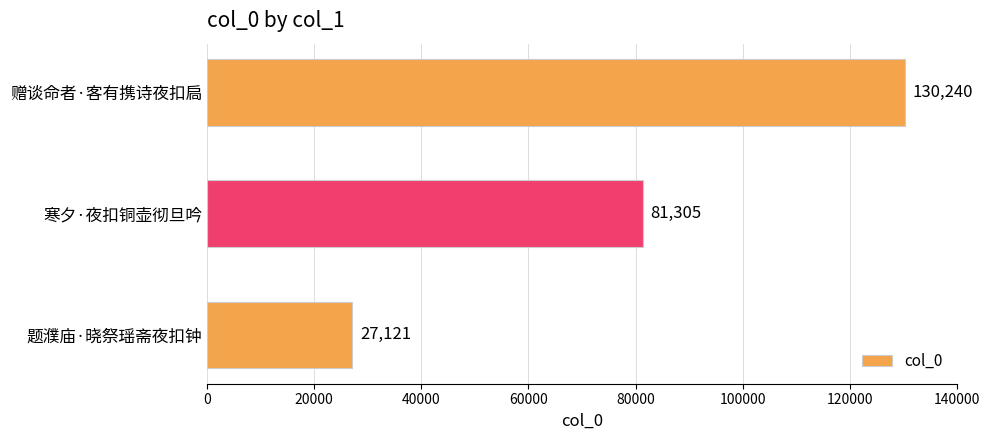

Count the number of data series in this chart.

1